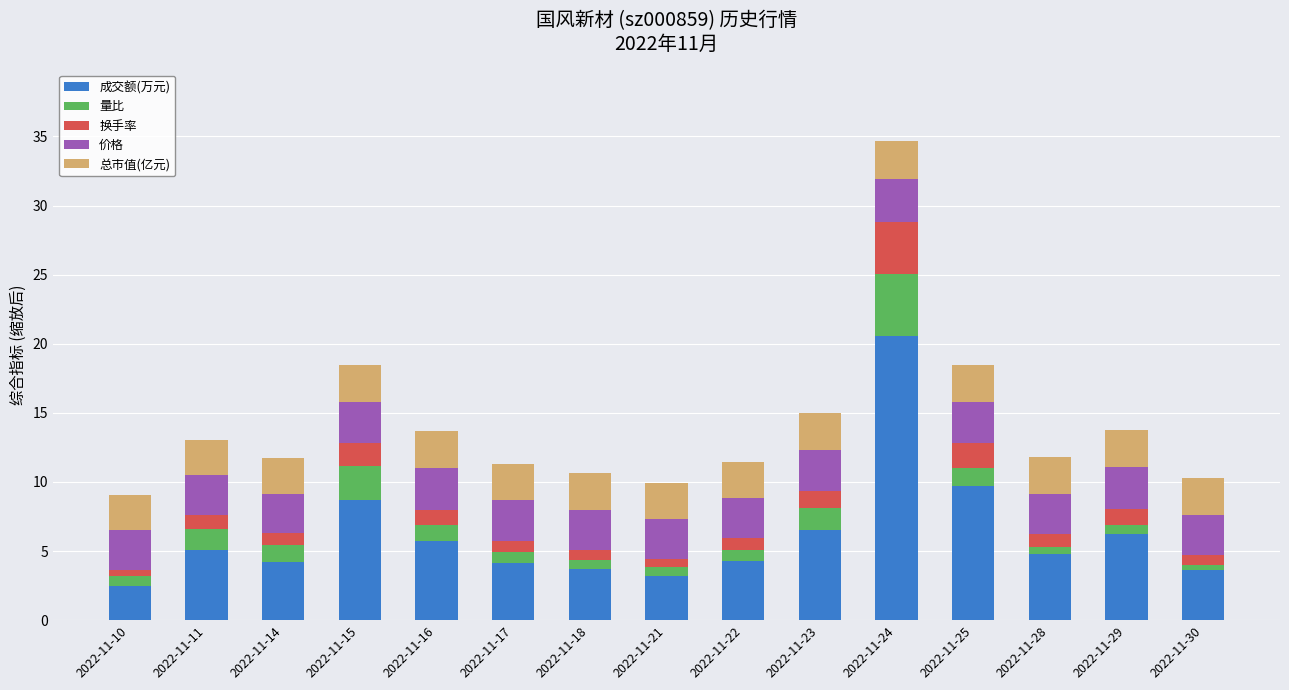

What is the difference between the maximum and minimum values in the 成交额(万元) series?

18.1